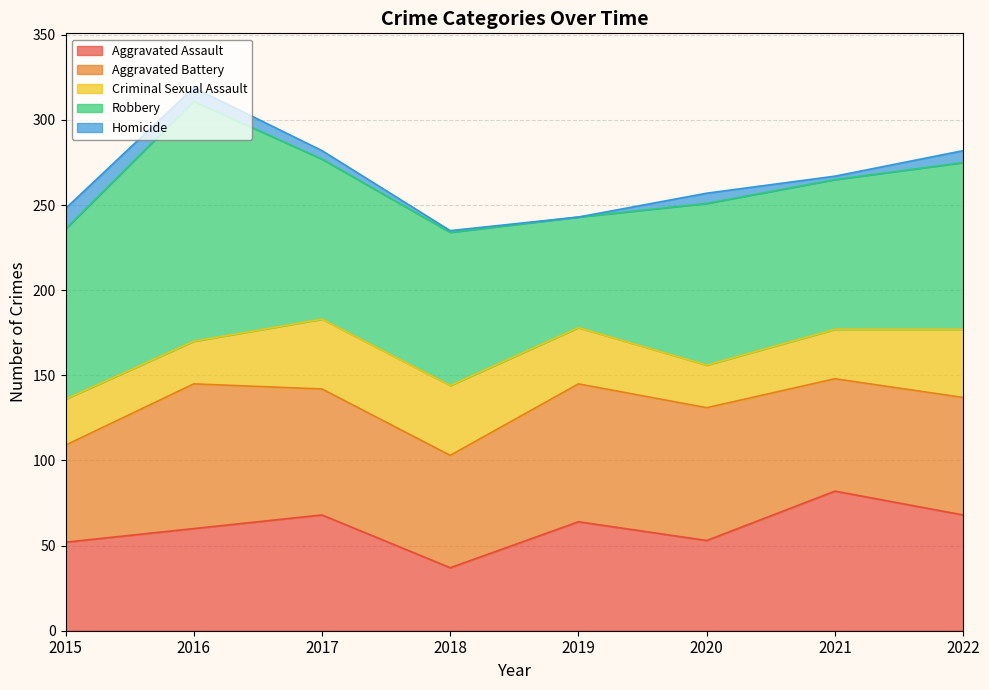

True or false: Robbery and Homicide cross at least once.

False